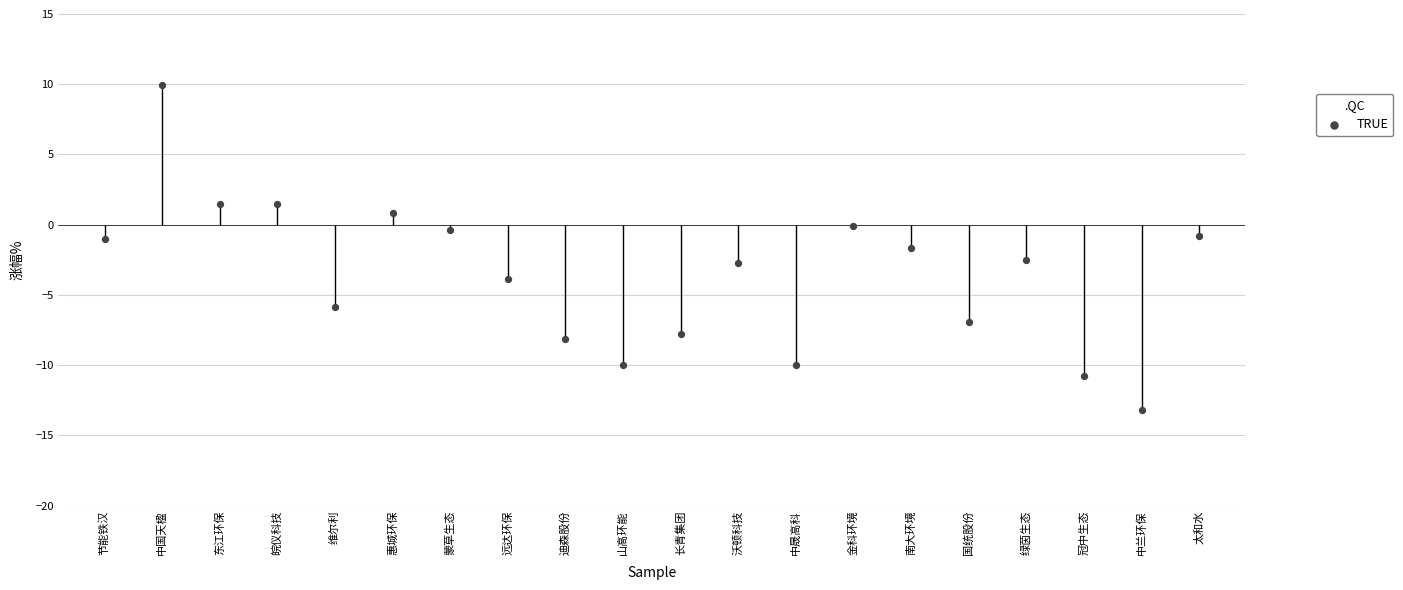

Between 远达环保 and 迪森股份, which is larger?

远达环保